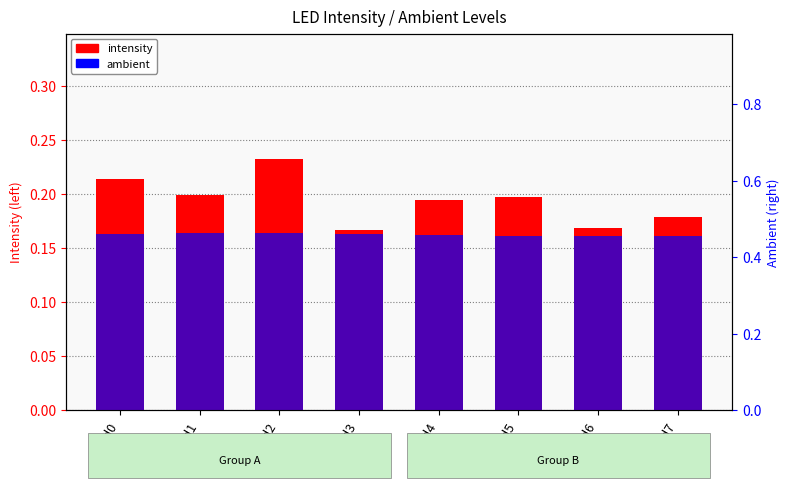

At led7, list the series in order from largest to smallest.

intensity, ambient